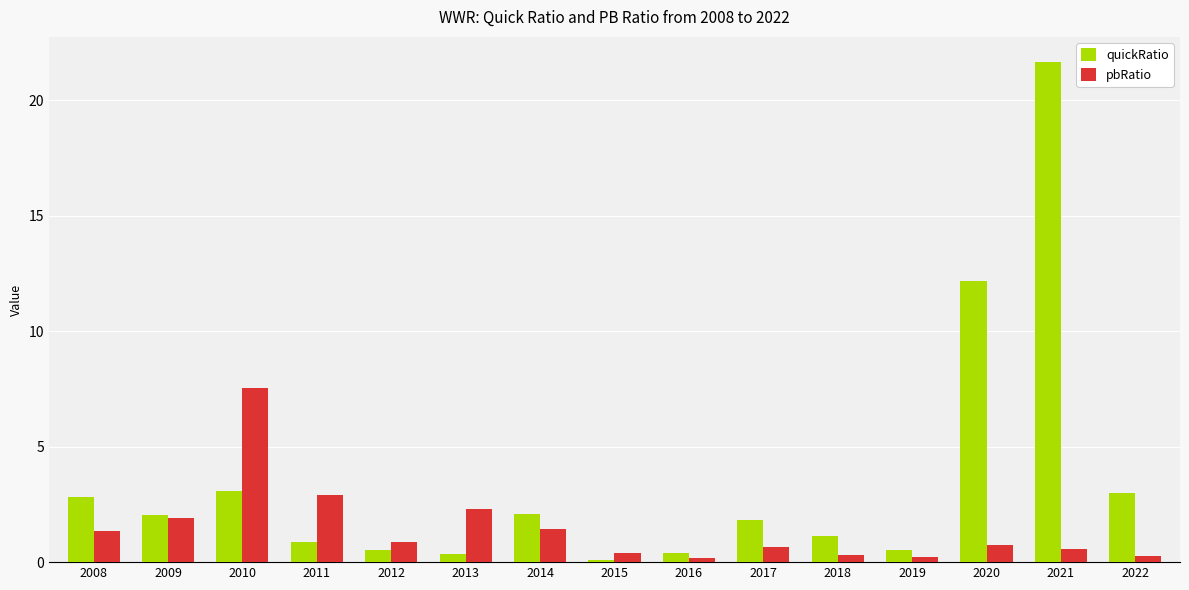

How many groups of bars are there?

15